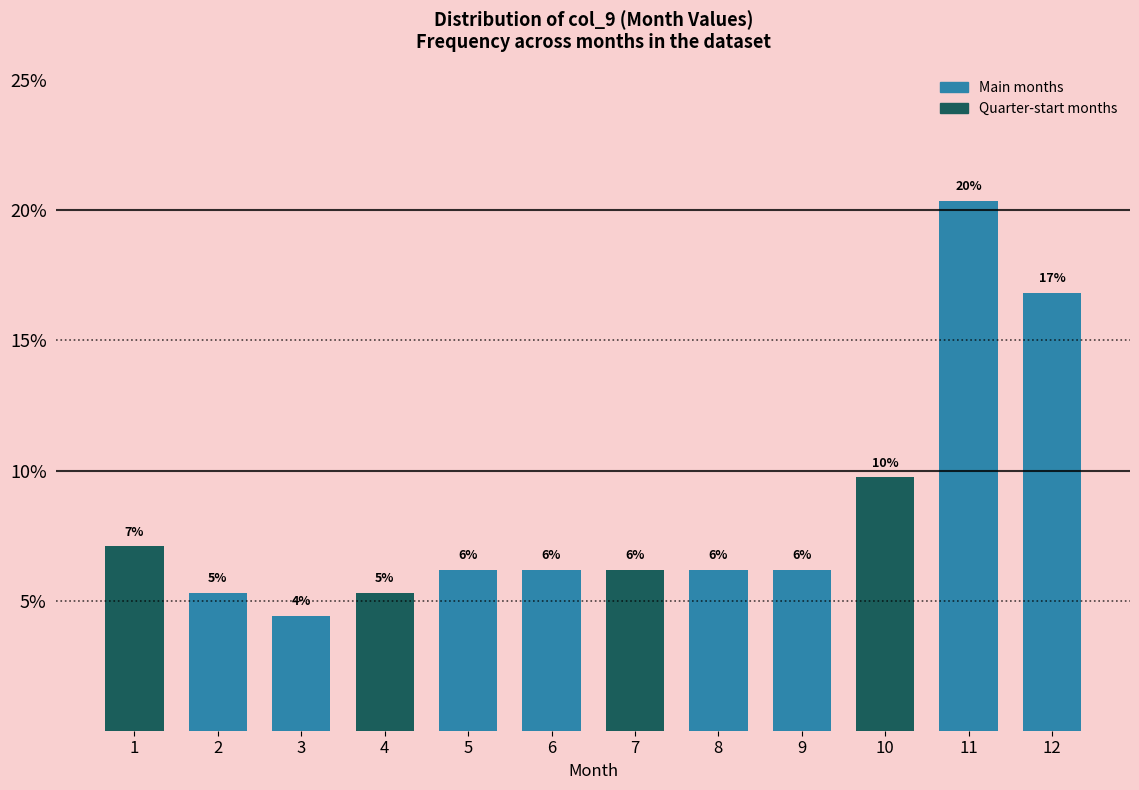

Are the bars horizontal?

No